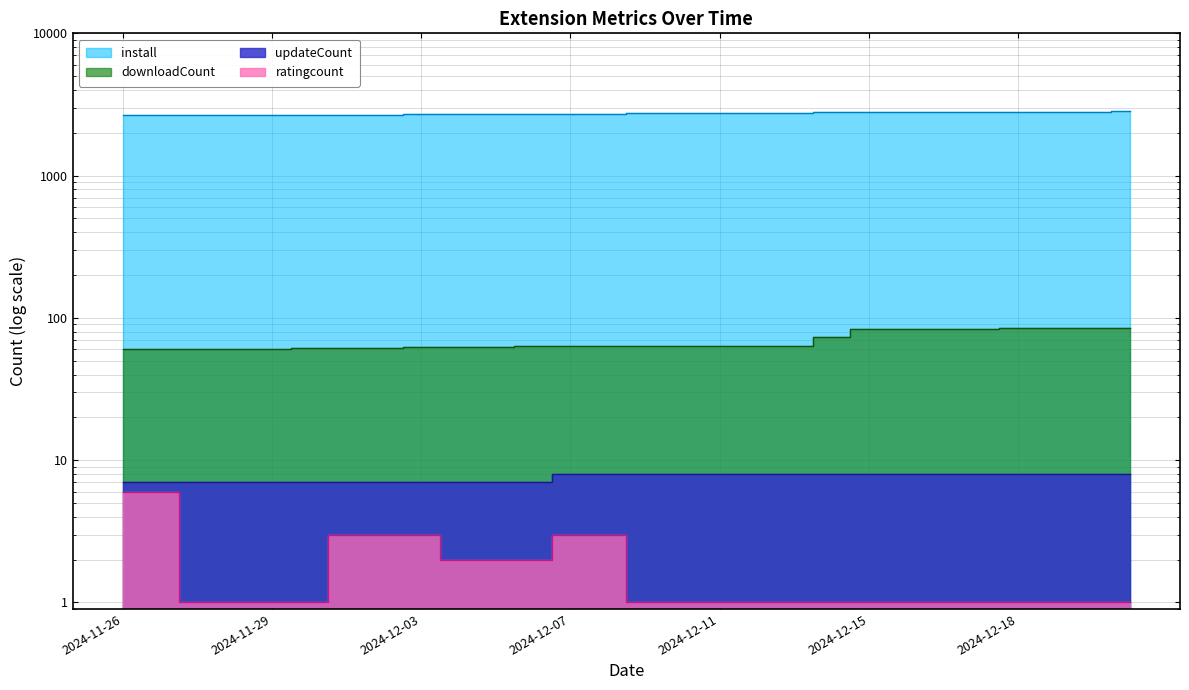

What is the difference between the maximum and minimum values in the updateCount series?

1